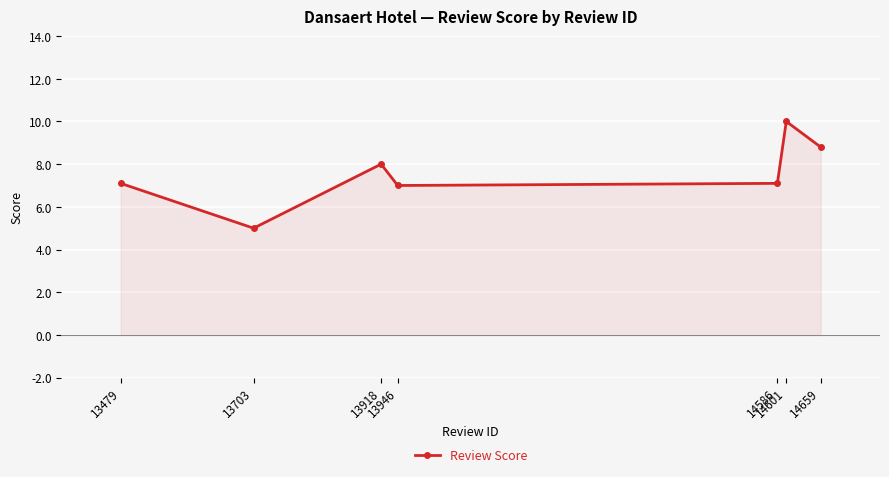

How many lines are shown in the chart?

1